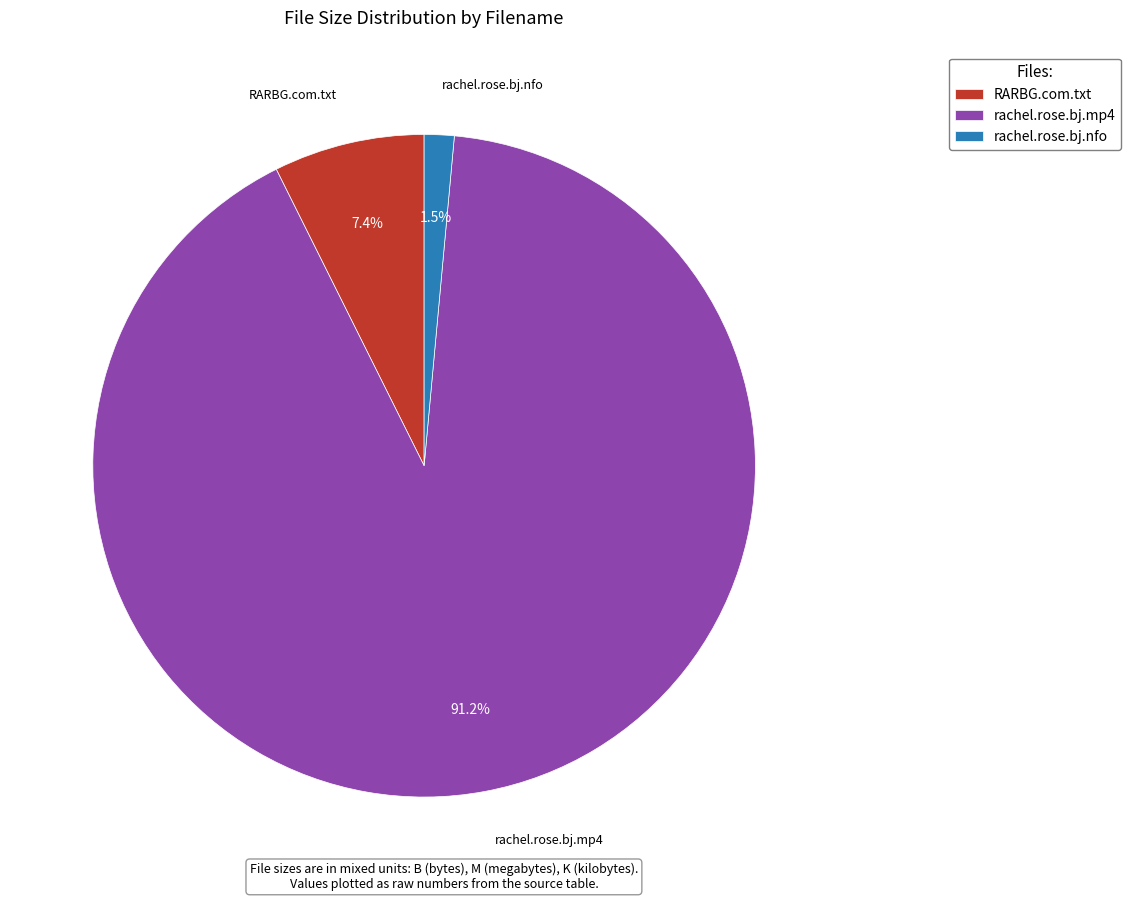

Which slice represents more than half of the pie?

rachel.rose.bj.mp4